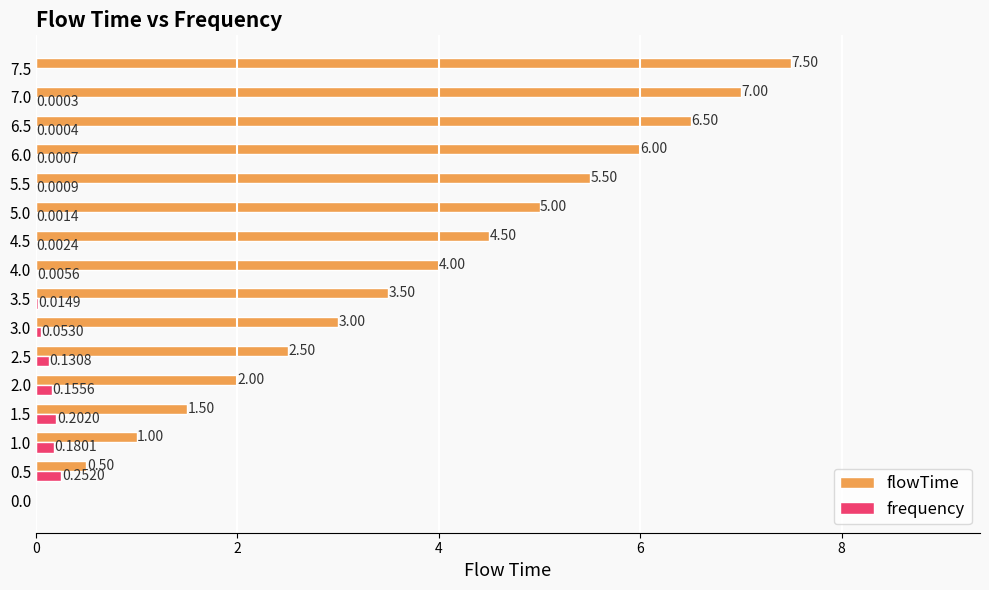

What is the total value across all series at 3.5?

3.5